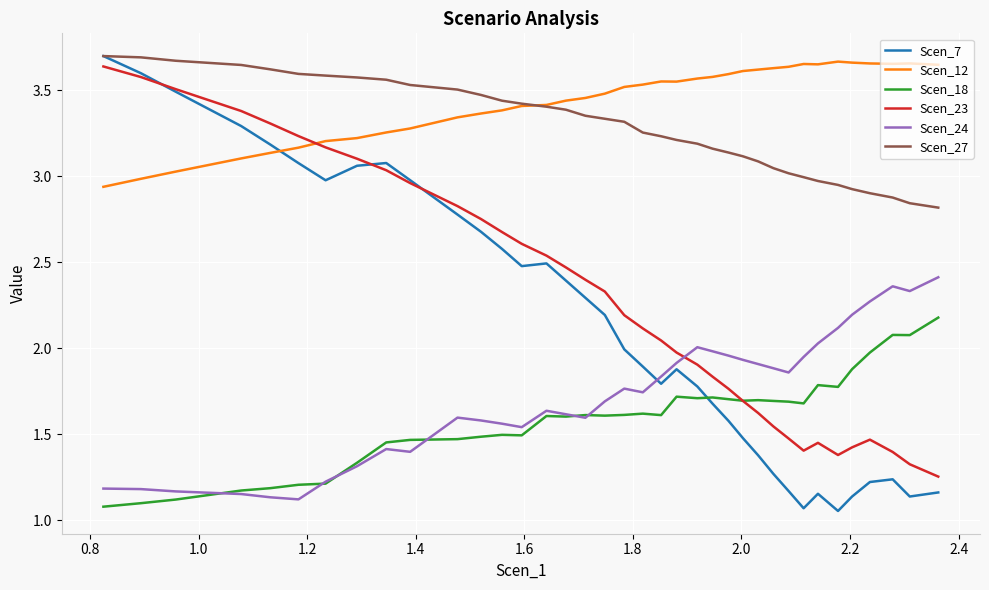

Which series has the largest total across all categories?

Scen_12